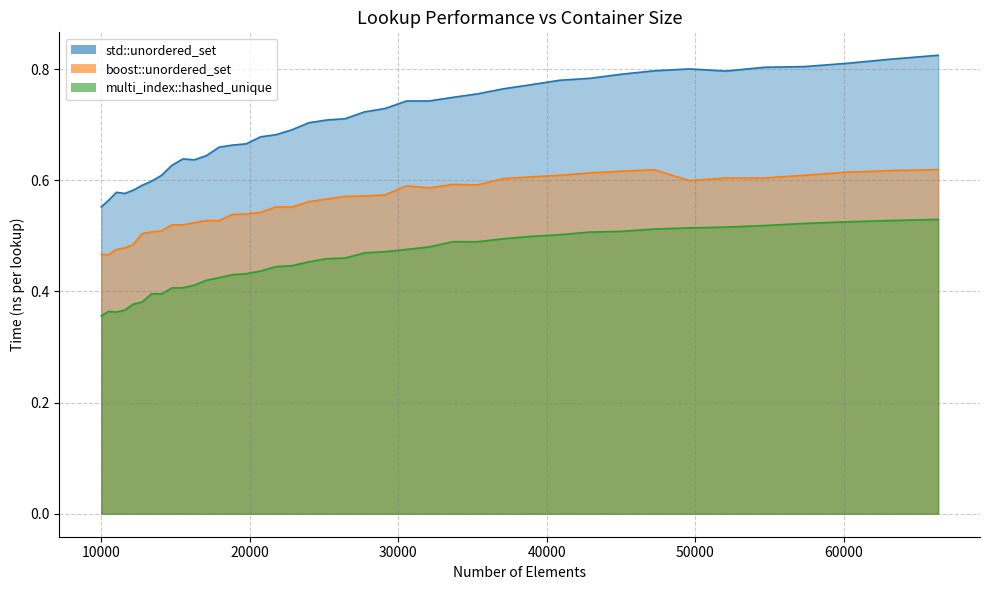

What is the difference between the maximum and minimum values in the std::unordered_set line series?

0.3